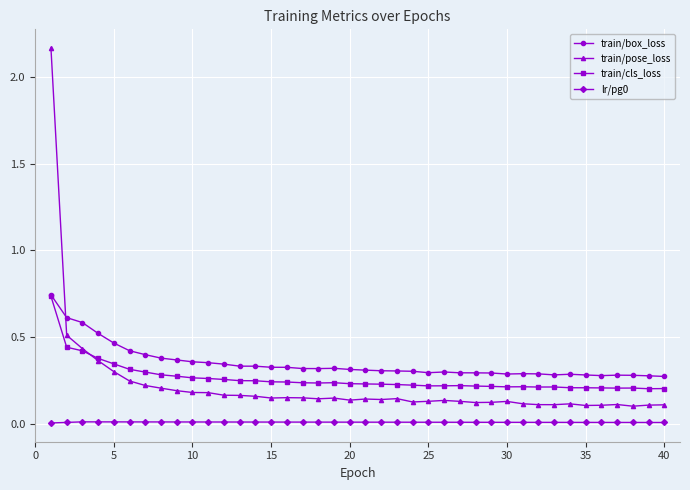

True or false: lr/pg0 and train/box_loss intersect in this chart.

False